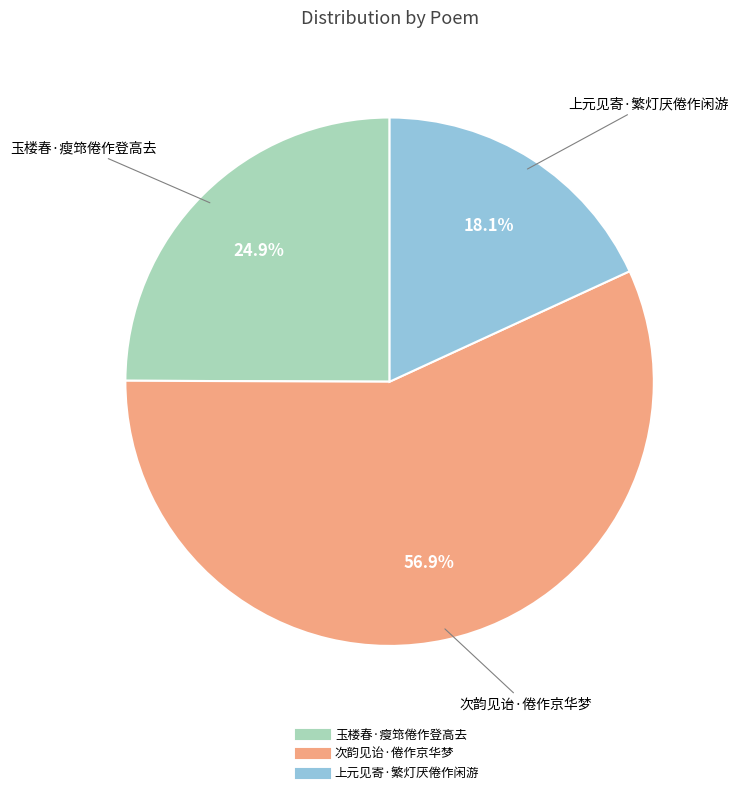

Which category has the biggest portion of the pie?

次韵见诒·倦作京华梦